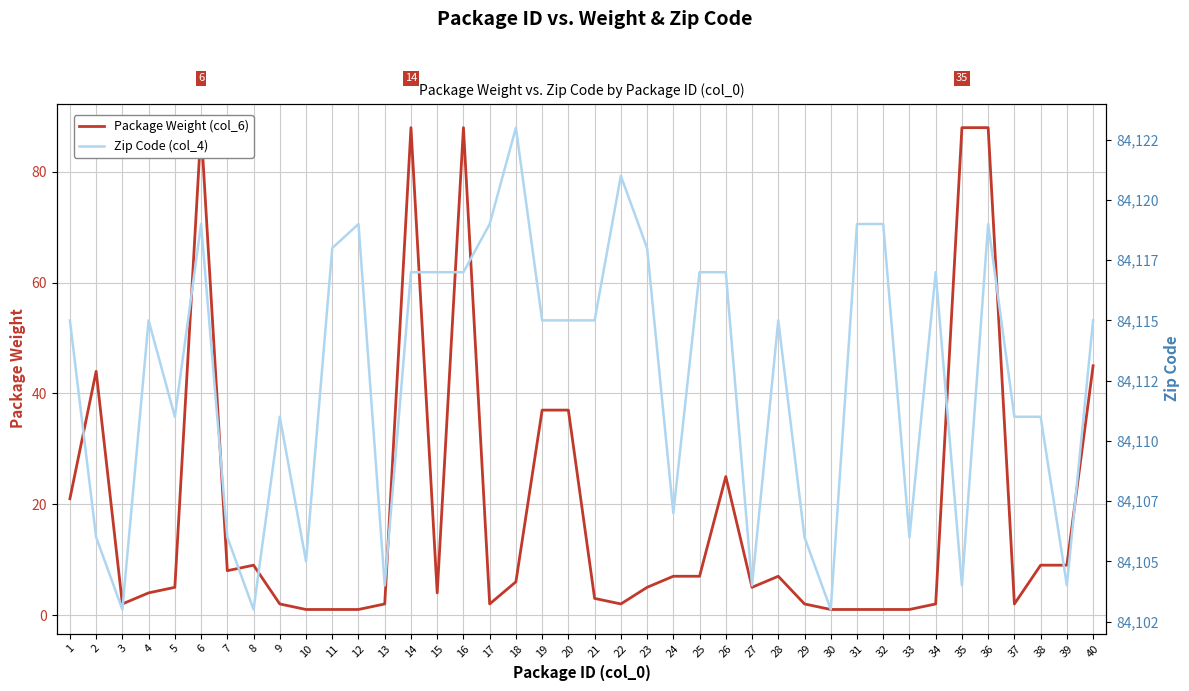

True or false: Package Weight (col_6) has more than 1 interior local peaks.

True